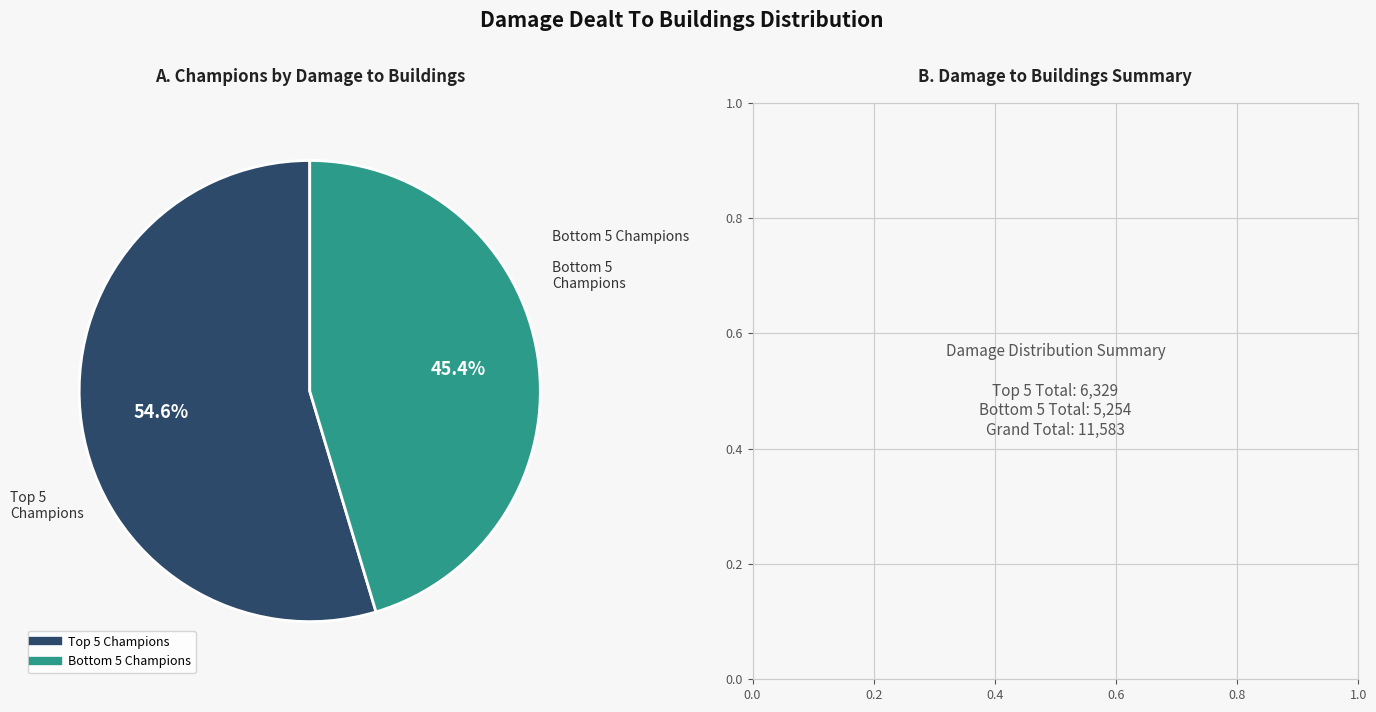

Is there any slice that represents more than half of the pie?

Yes